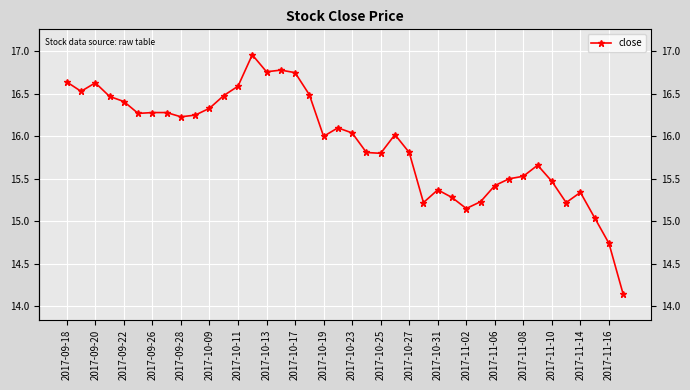

What is the difference between the maximum and minimum values?

2.8